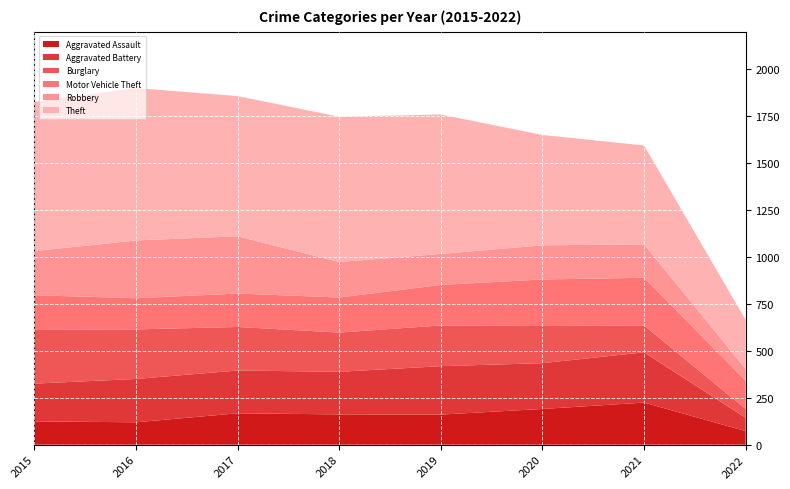

Reading left to right, list all the values displayed in this chart.

Aggravated Assault: 124	119	167	161	160	190	224	72
Aggravated Battery: 201	231	228	227	258	244	268	71
Burglary: 286	264	232	209	217	198	143	47
Motor Vehicle Theft: 185	166	178	187	216	248	254	151
Robbery: 235	308	305	189	165	182	178	62
Theft: 795	812	747	774	743	588	527	262